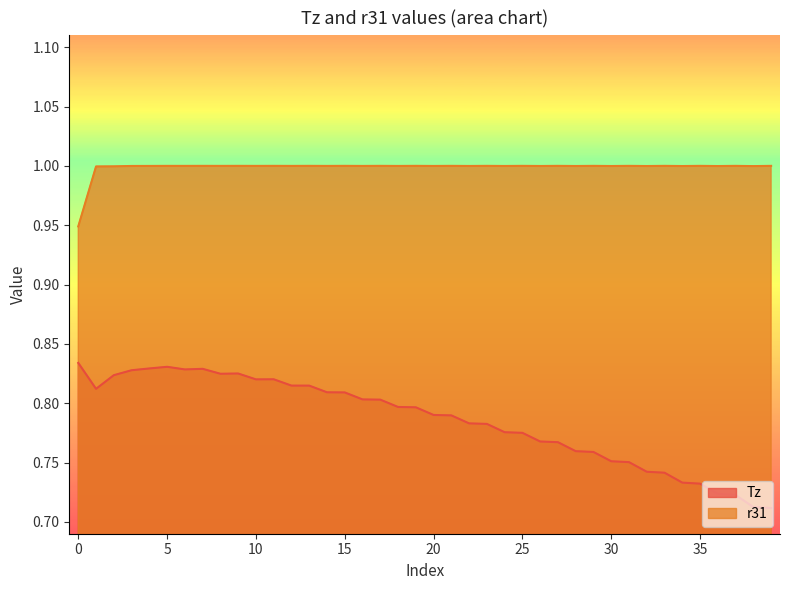

True or false: r31 and Tz cross at least once.

False